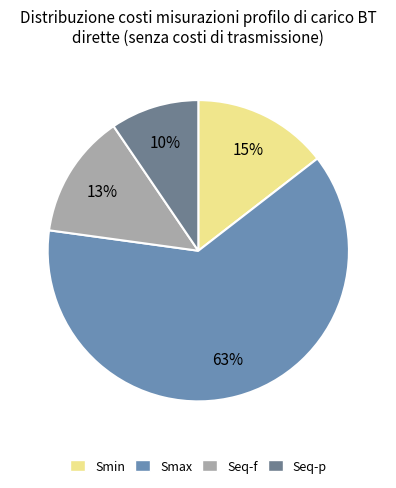

Is there a majority slice in this chart?

Yes